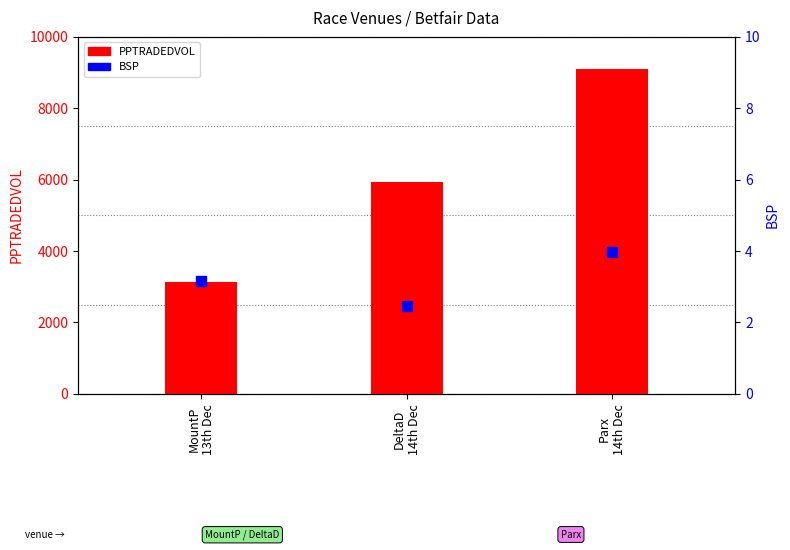

What is the total value across all series at DeltaD
14th Dec?

5931.4